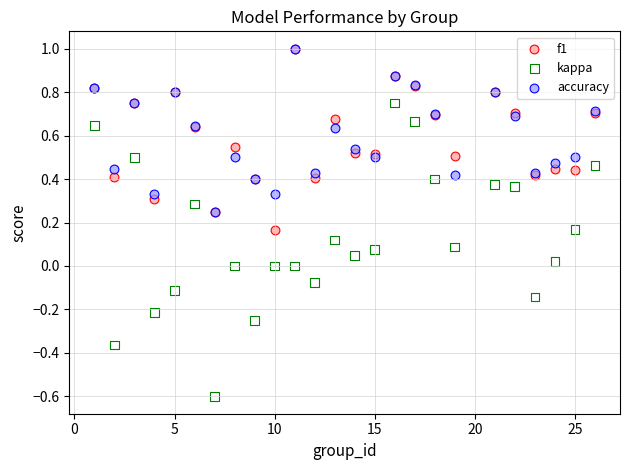

What are all the series names shown in the legend?

f1, kappa, accuracy